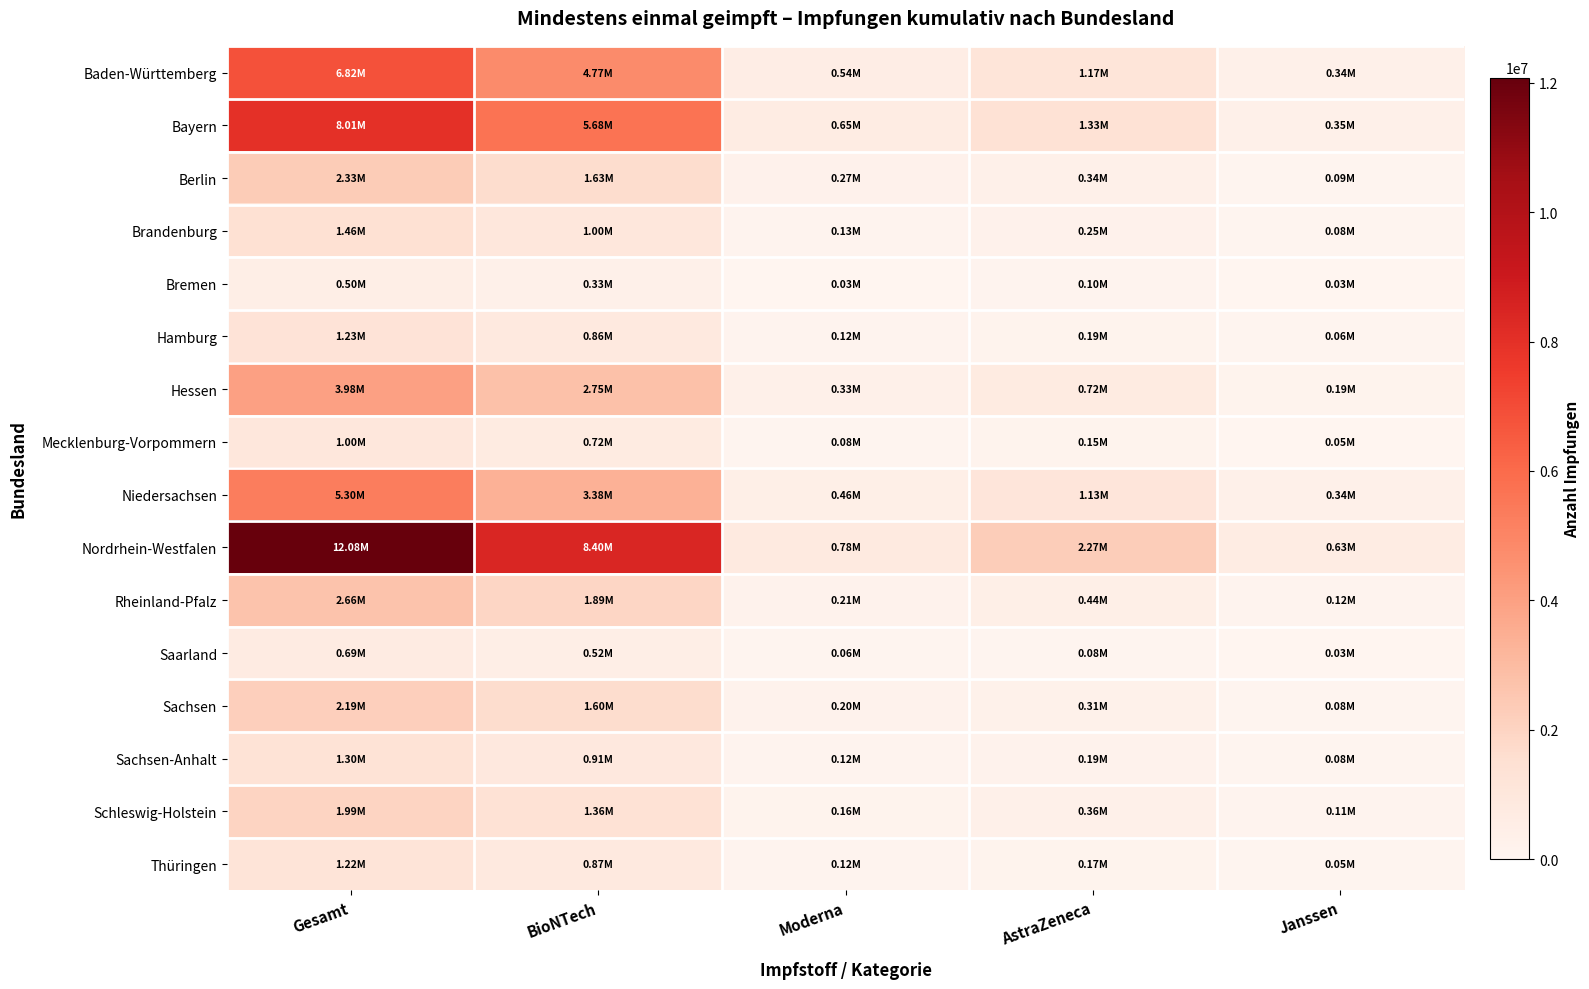

What is the spread (max minus min) of values at Janssen?

600631